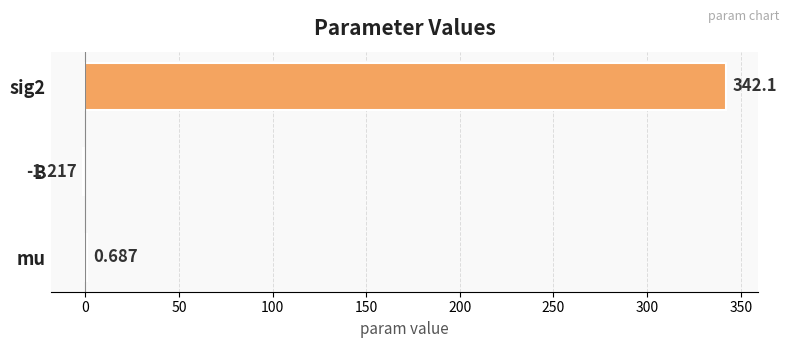

Where is the data nearest to the value 170?

mu